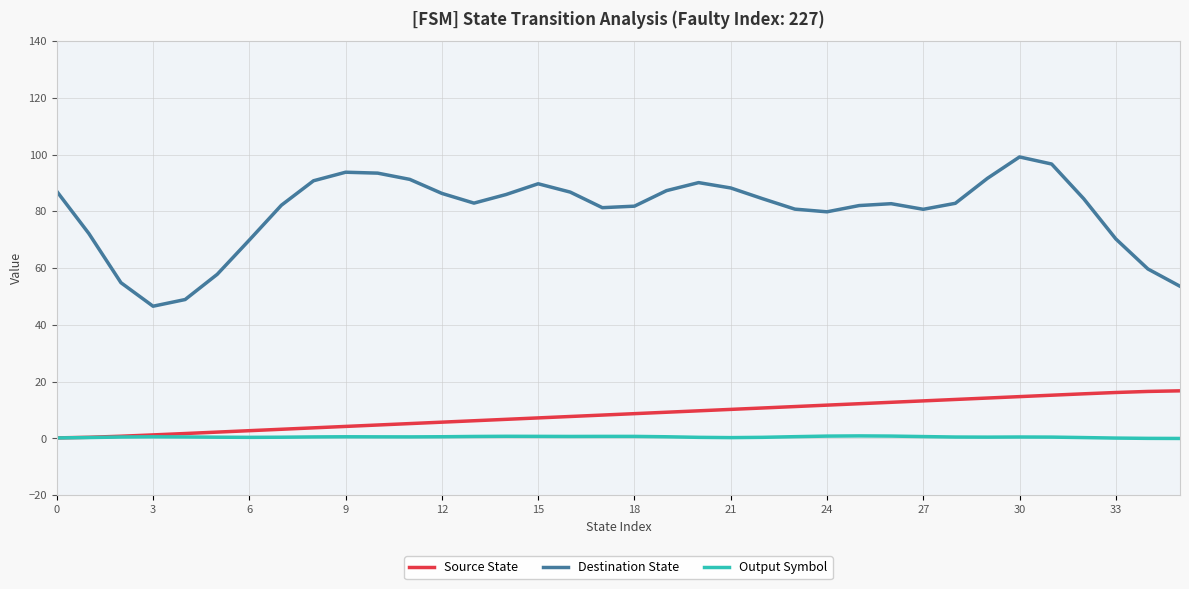

Which series has the largest total across all categories?

Destination State